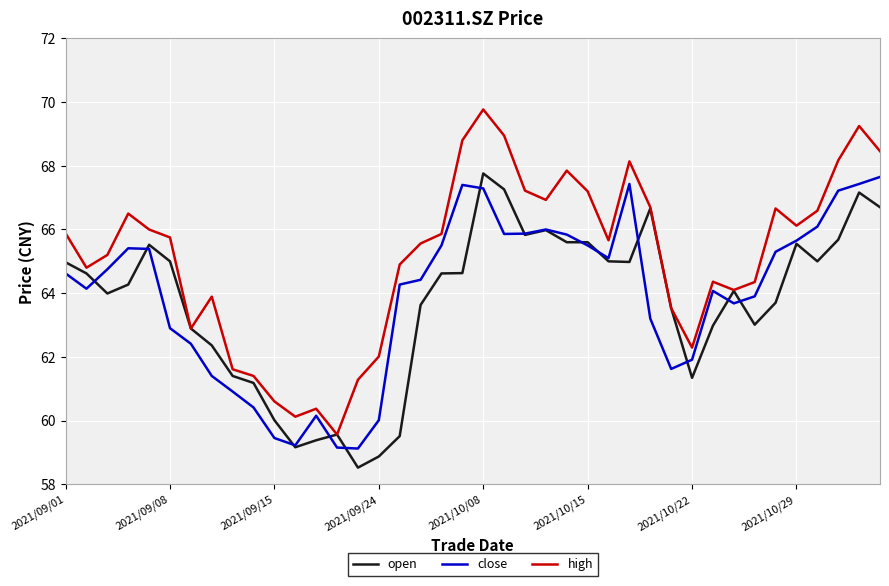

Rank the series by their average value, from lowest to highest.

open, close, high